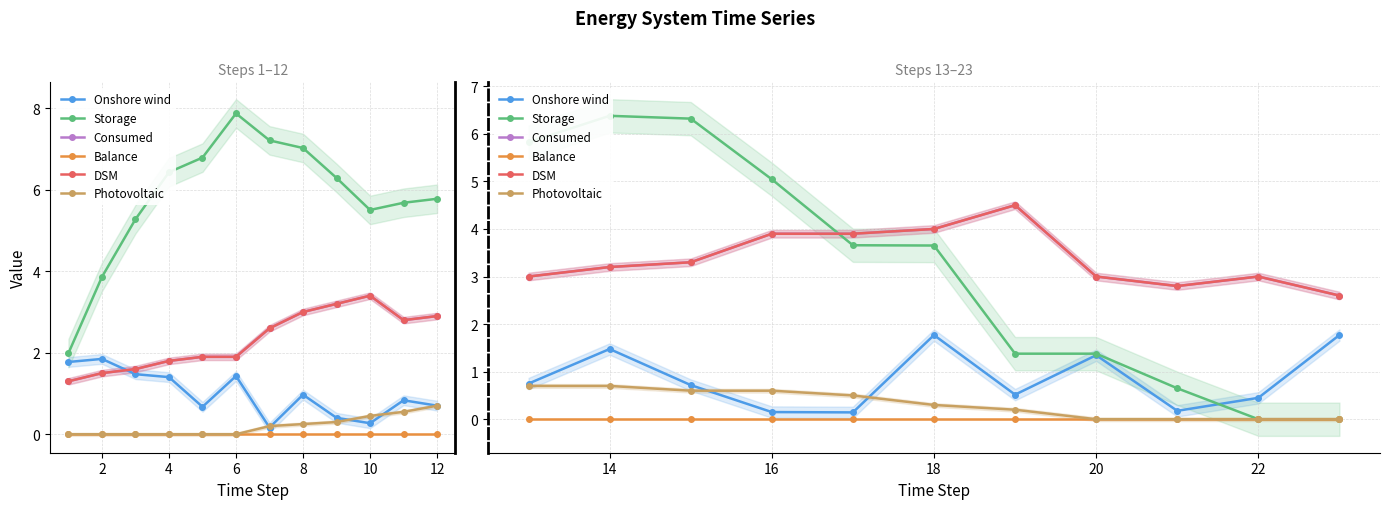

Which series ends up on top after the final intersection of Storage and DSM?

DSM